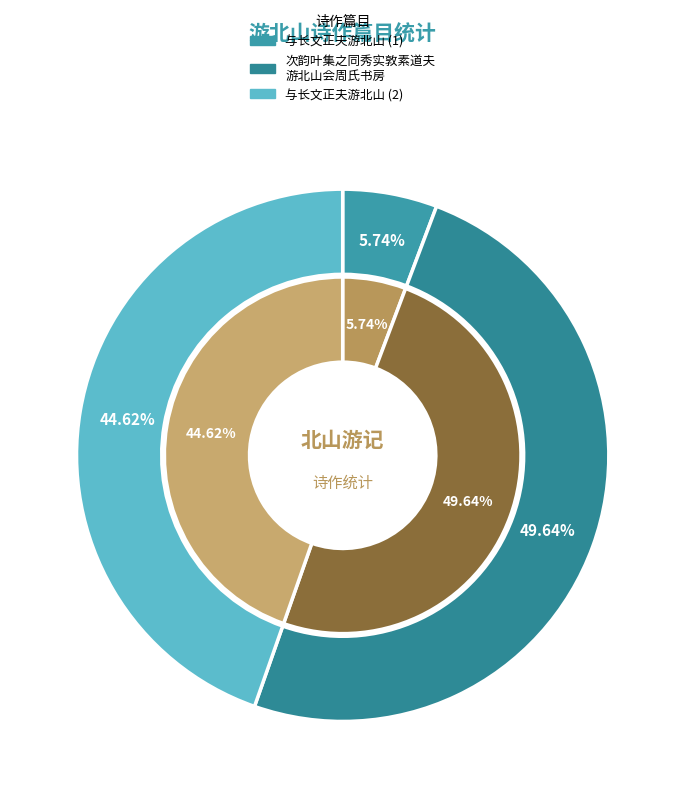

What is the ratio of the value at 次韵叶集之同秀实敦素道夫游北山会周氏书房 to the value at 与长文正夫游北山?

1.1